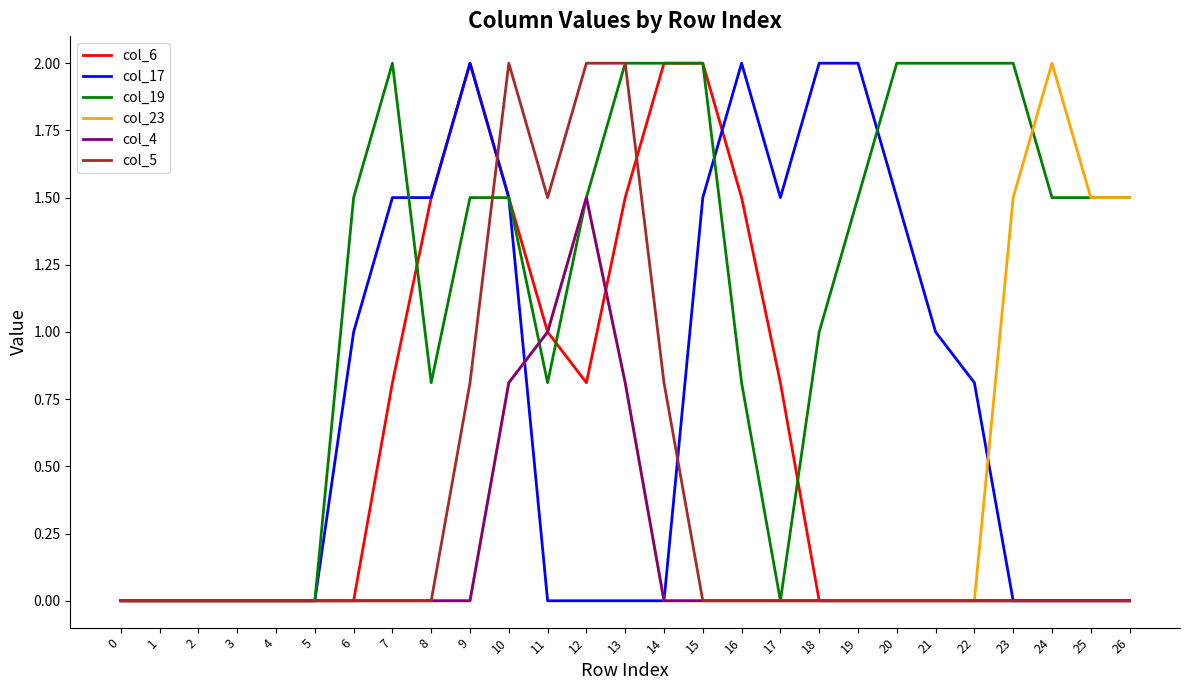

What is the maximum value for col_19?

2.0